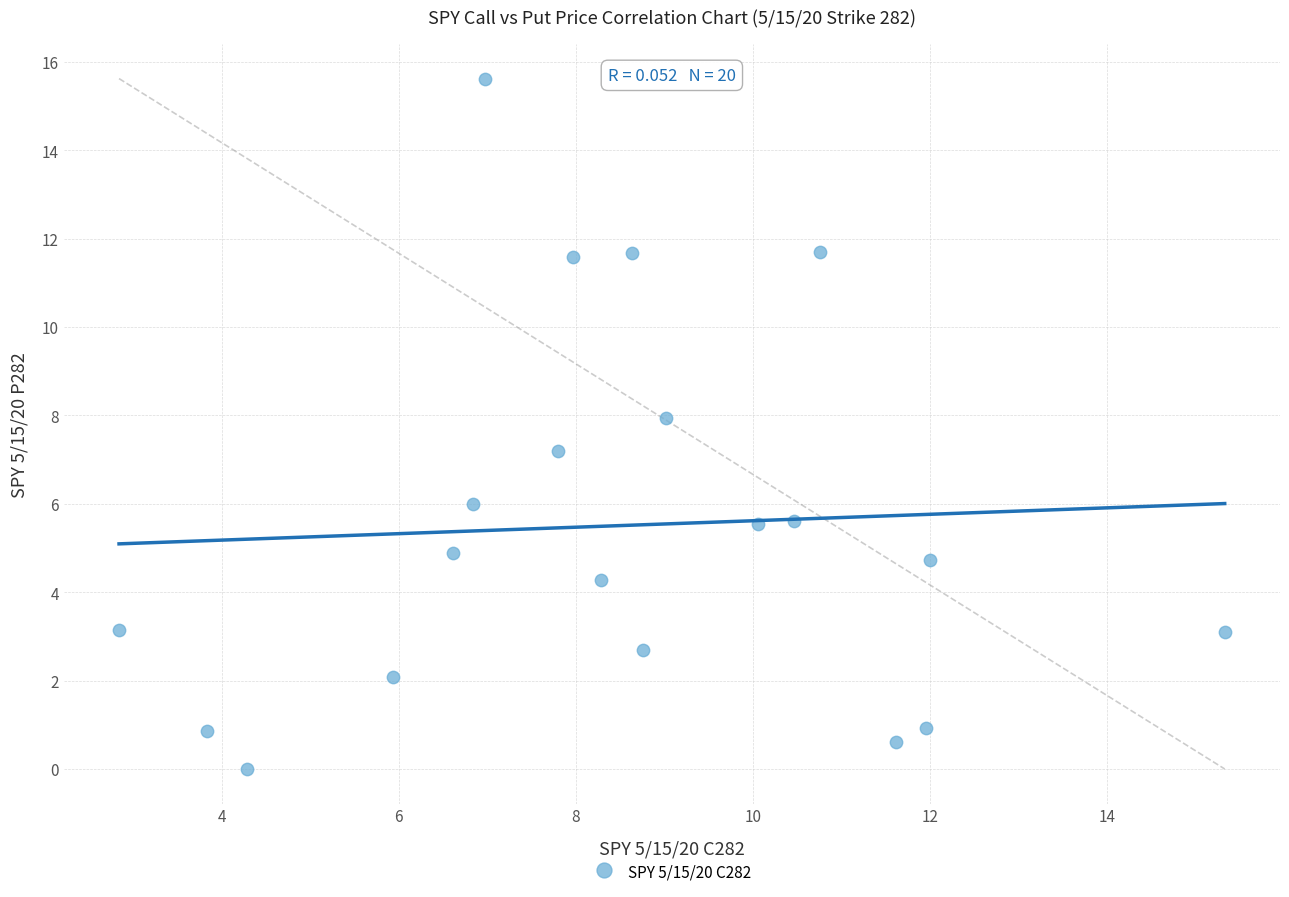

What Y value in the scatter plot is closest to 7?

7.2